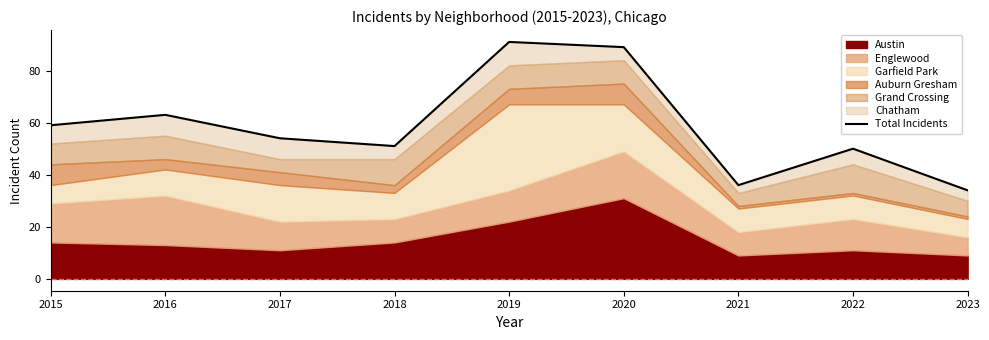

True or false: the data has more than 0 interior local peaks.

True